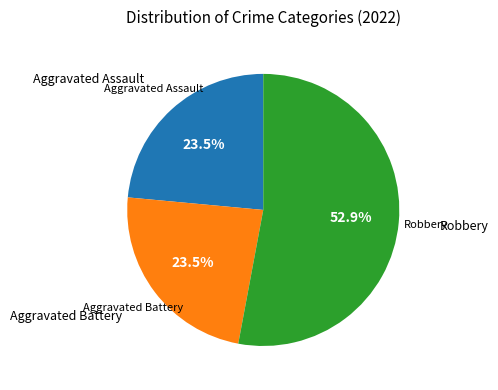

Which category has the biggest portion of the pie?

Robbery